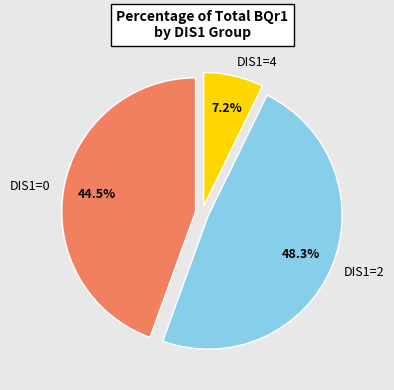

Between DIS1=0 and DIS1=4, which is larger?

DIS1=0